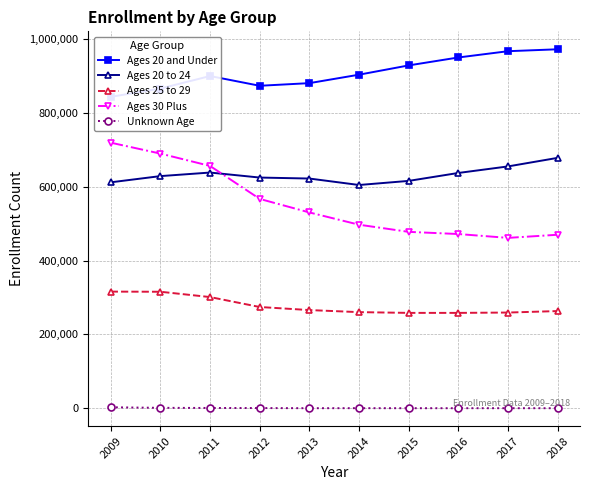

Reading left to right, transcribe all the data shown in this chart.

Ages 20 and Under: 843440	865930	899810	873440	880580	903470	928610	950090	967070	972280
Ages 20 to 24: 612000	628790	638435	624875	622200	604720	615830	637320	655030	678210
Ages 25 to 29: 315970	315585	301220	274305	265985	260400	258360	258340	259280	263280
Ages 30 Plus: 719330	689760	656310	567045	530385	497165	477805	471905	461495	469985
Unknown Age: 2685	1235	870	615	215	330	225	225	225	210